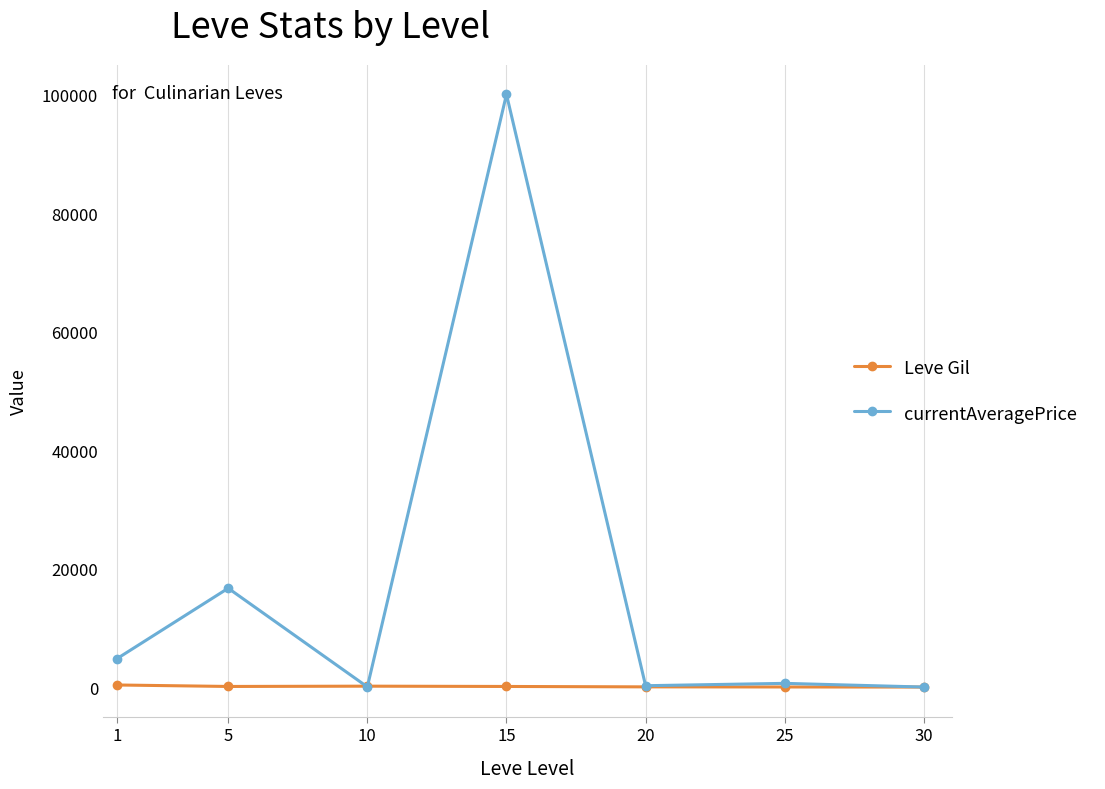

What is the maximum value for Leve Gil?

420.0